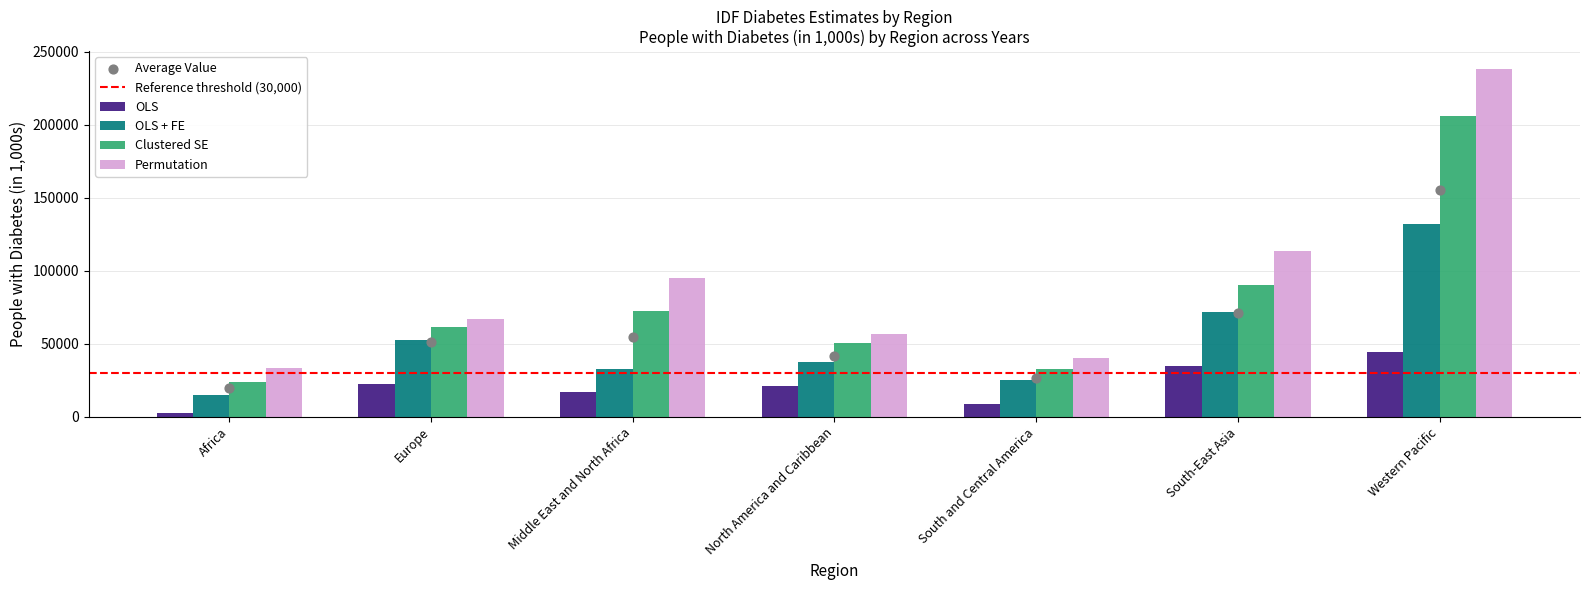

Is the value of OLS + FE at Middle East and North Africa greater than the value of Permutation at Western Pacific?

No